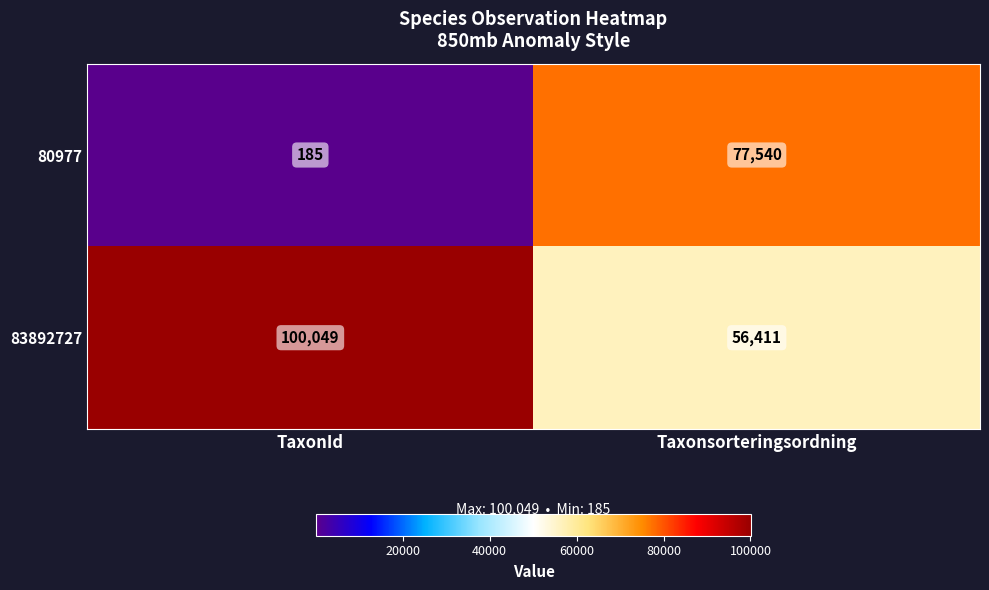

What is the spread (max minus min) of values at Taxonsorteringsordning?

21129